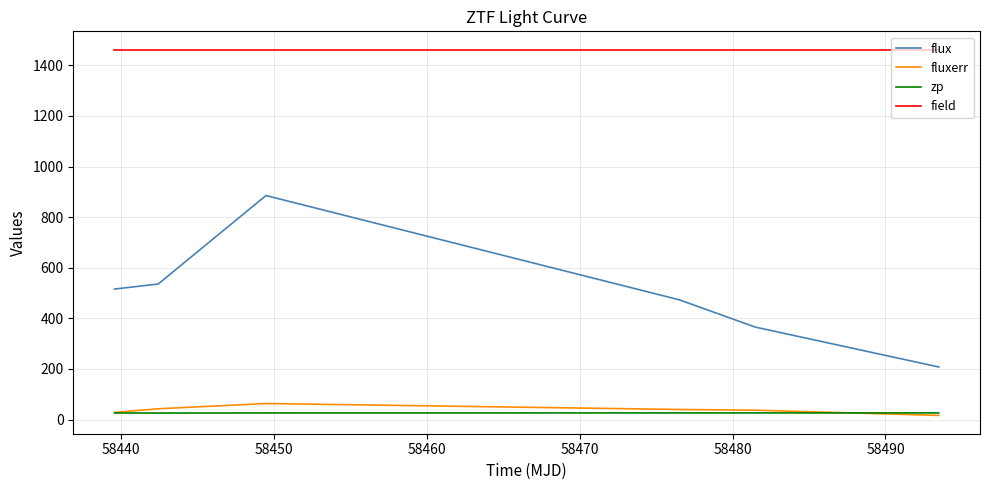

Which series has the widest spread of values?

flux